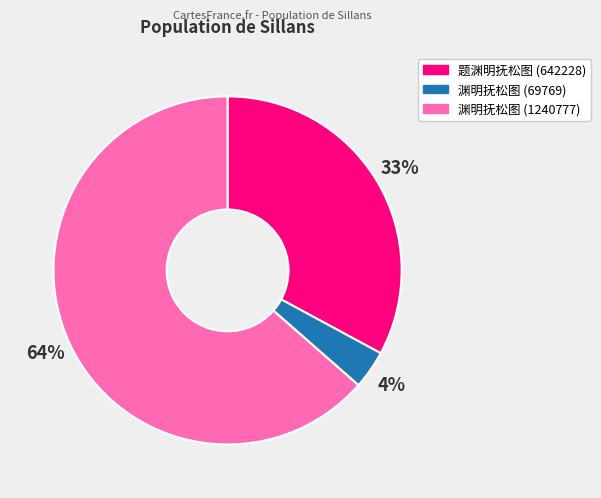

How many segments does this pie chart have?

3